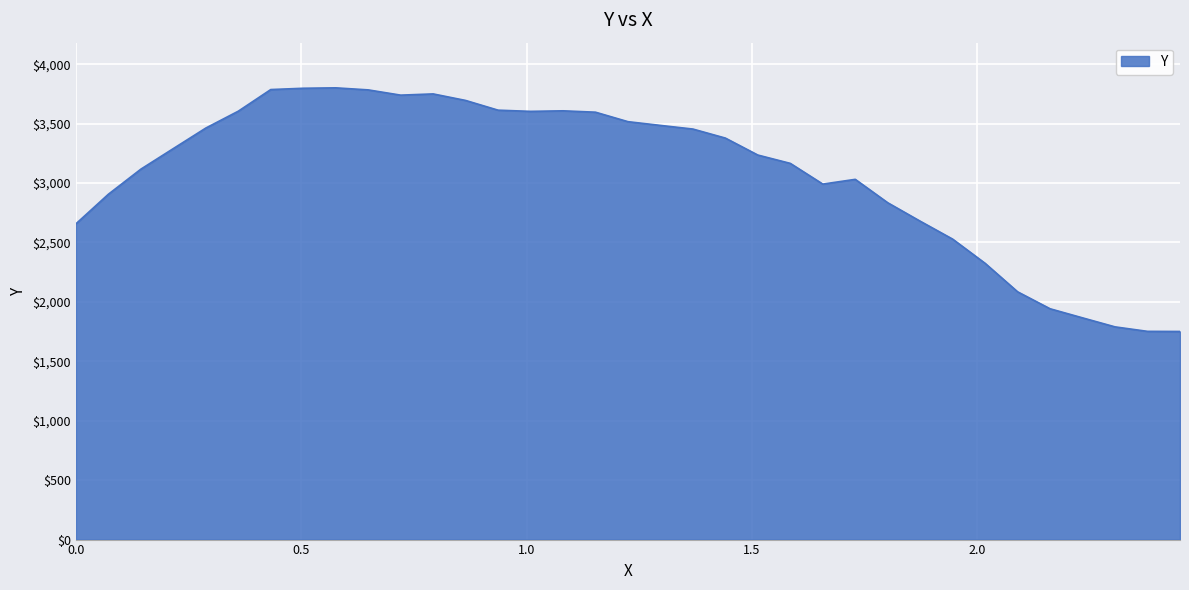

What is the smallest value displayed?

1751.2